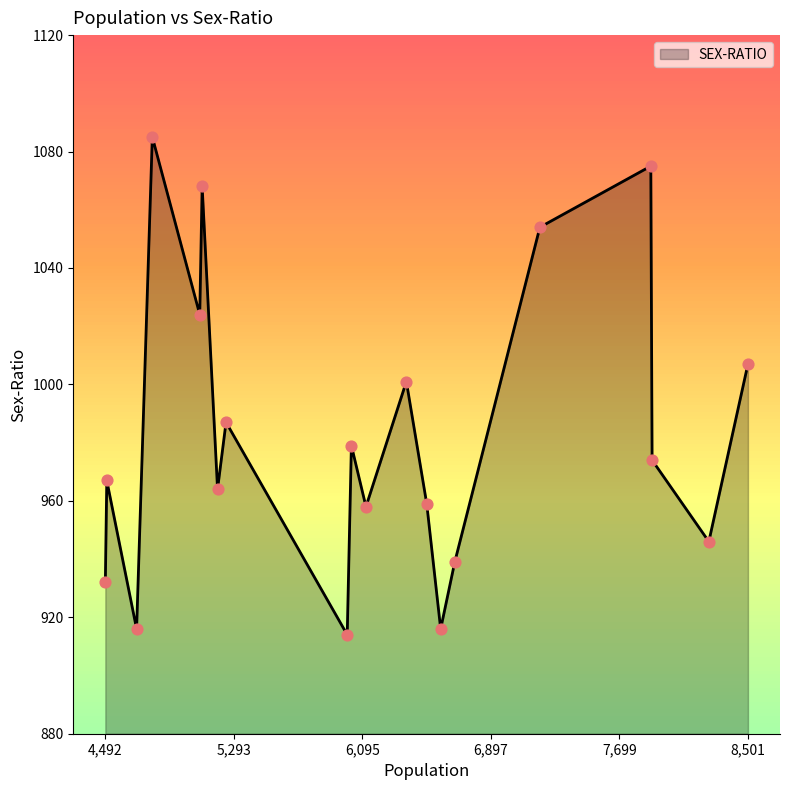

What is the change in value from 7903 to 5096?

+94